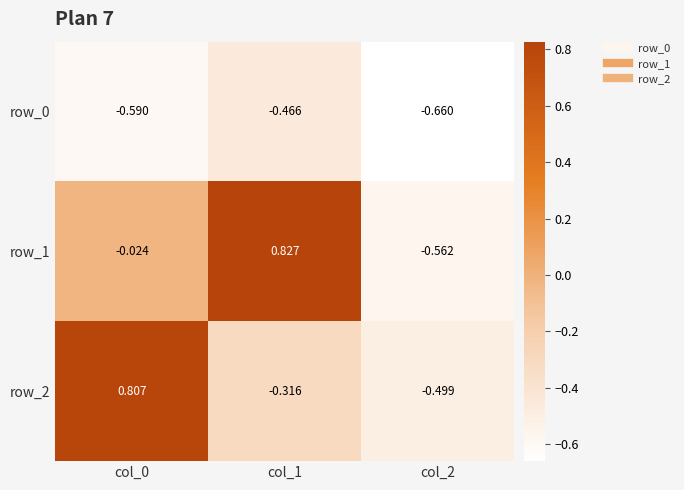

Is the value of row_0 at col_1 greater than the value of row_1 at col_0?

No